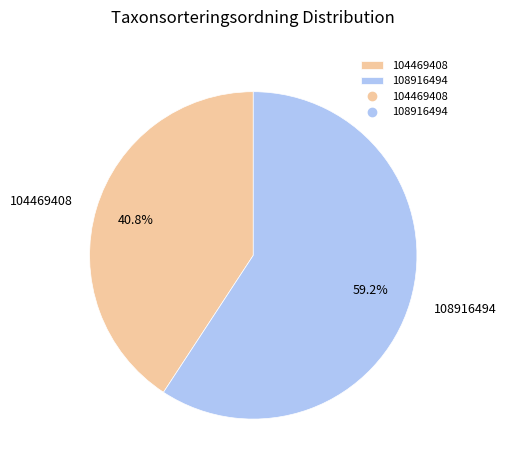

How many segments does this pie chart have?

2